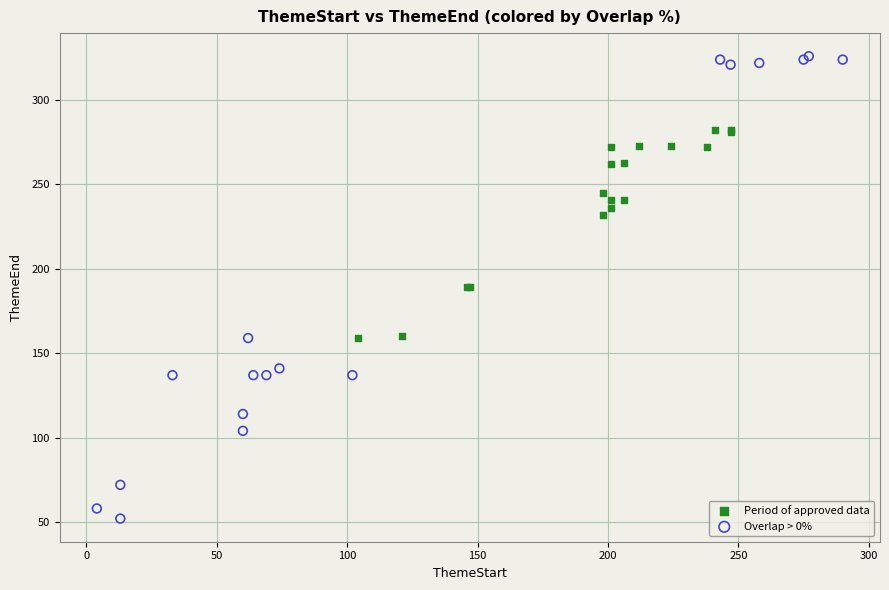

Which series contains the highest Y value?

Overlap > 0%